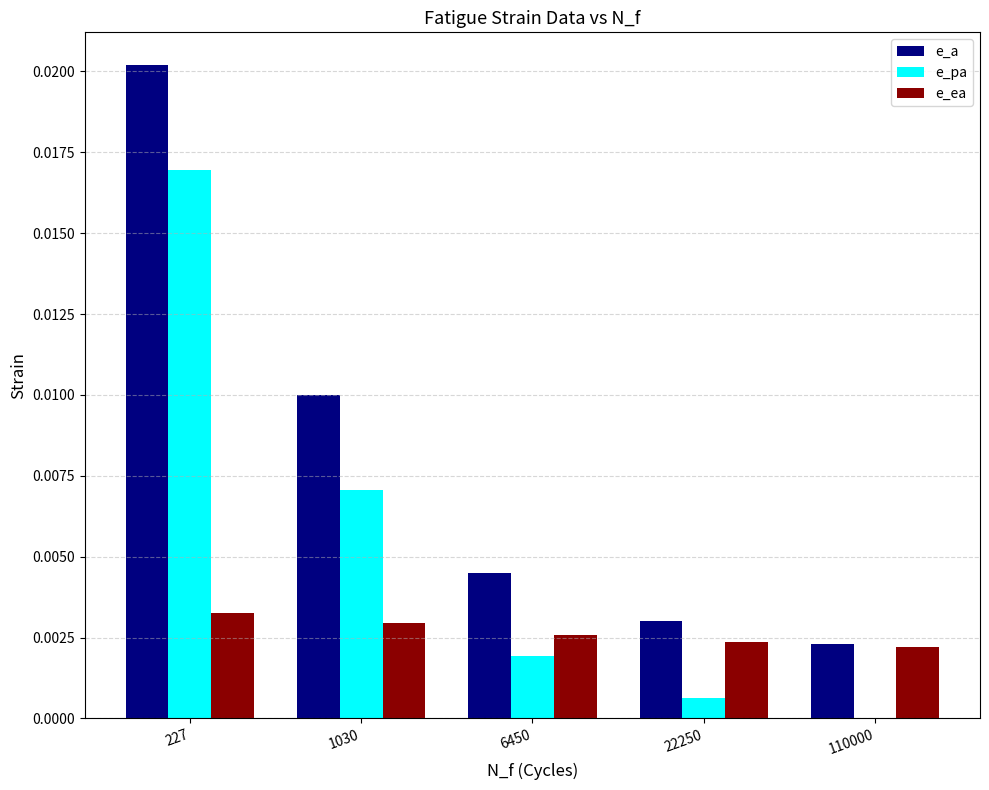

Count the number of data series in this chart.

3